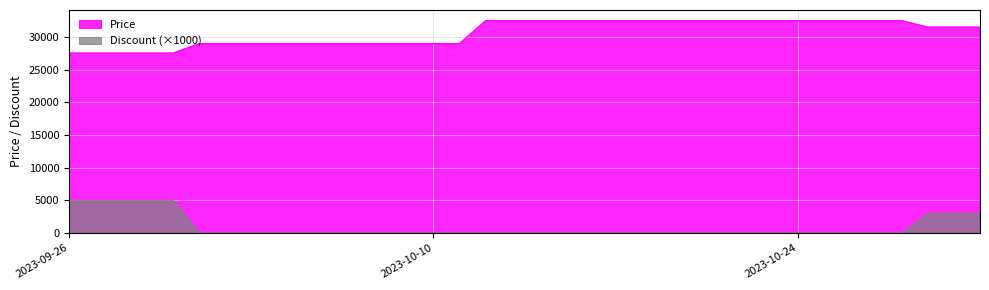

How many values in the Discount series exceed 0?

5